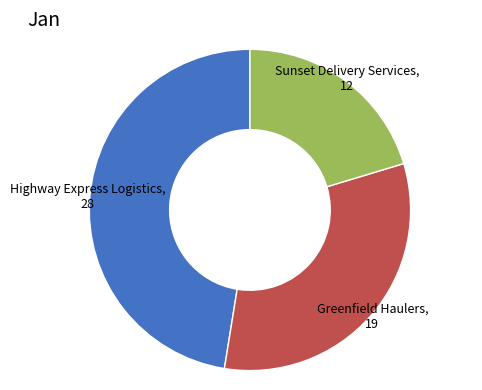

Count the number of slices in the pie.

3